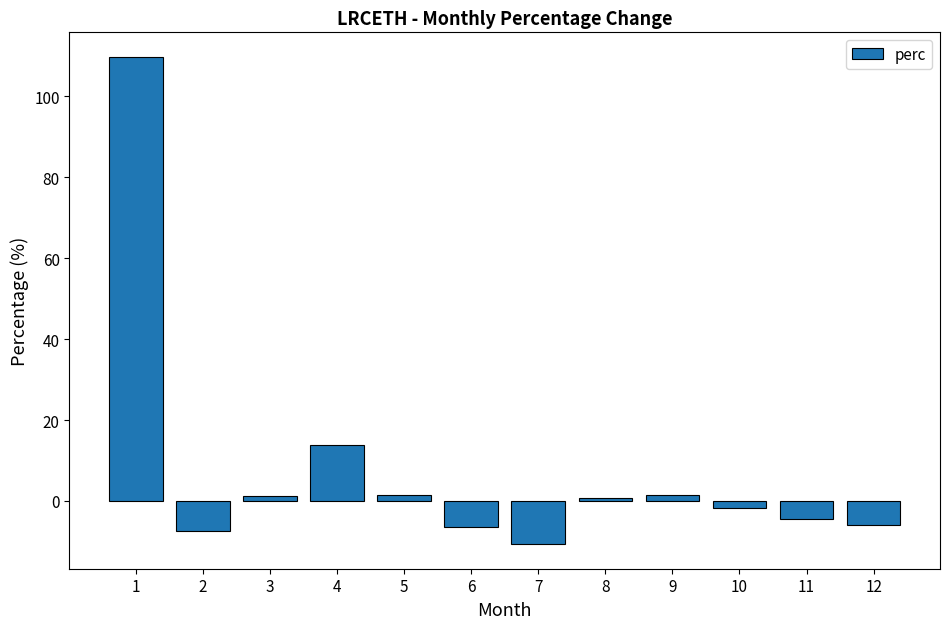

The value at 1 is 109.8. True or false?

True